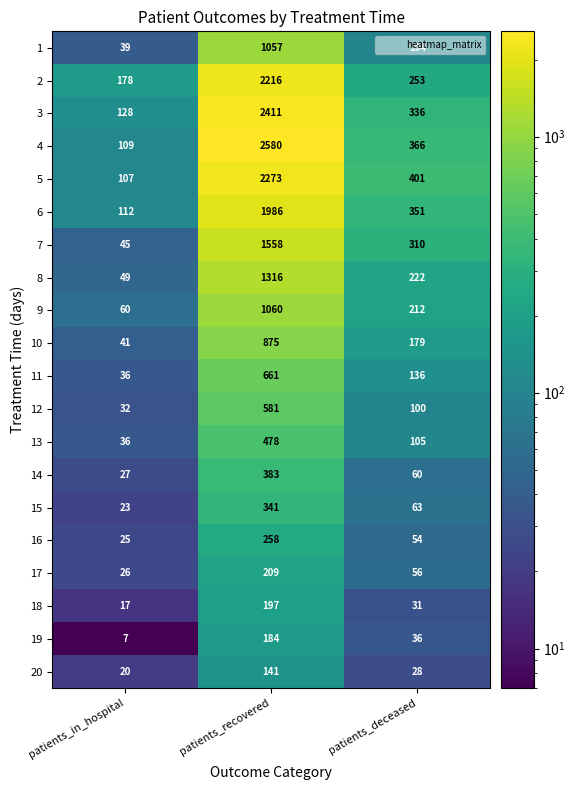

The value of 2 at patients_in_hospital is 178. True or false?

True